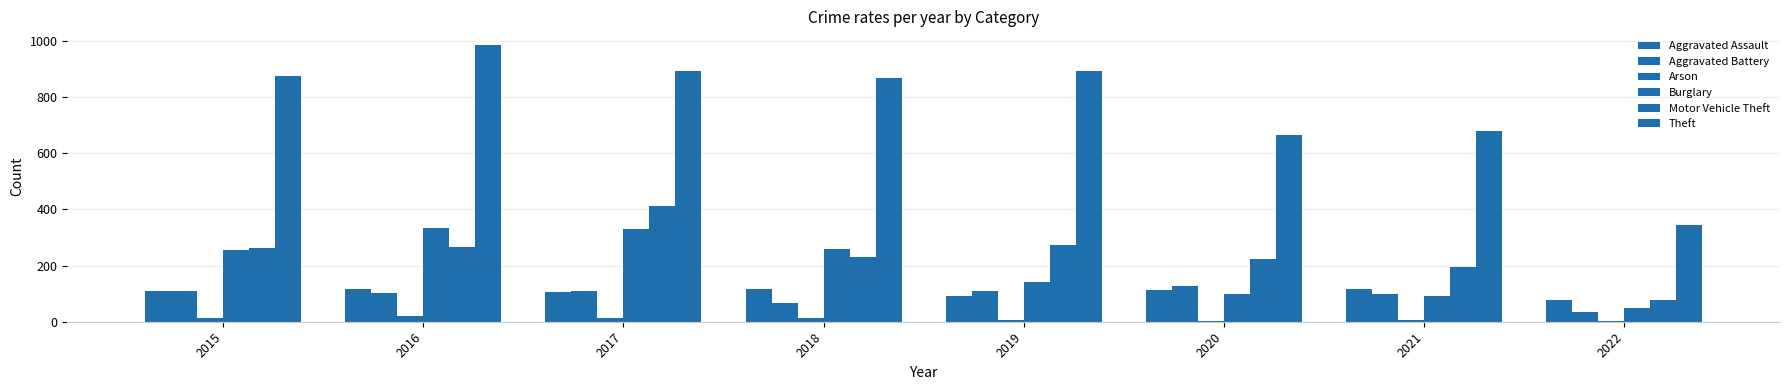

The value of Aggravated Assault at 2019 is 55. True or false?

False